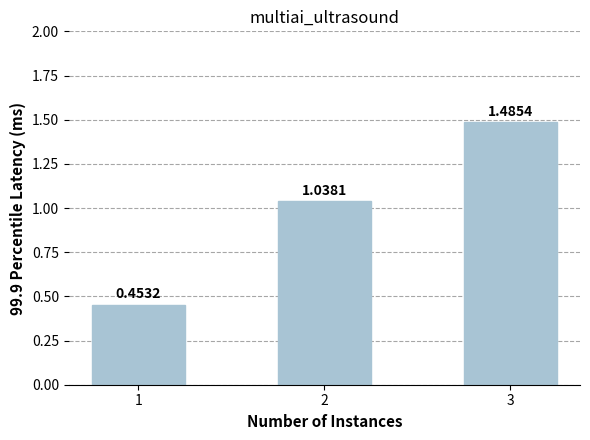

Where is the data nearest to the value 0?

1